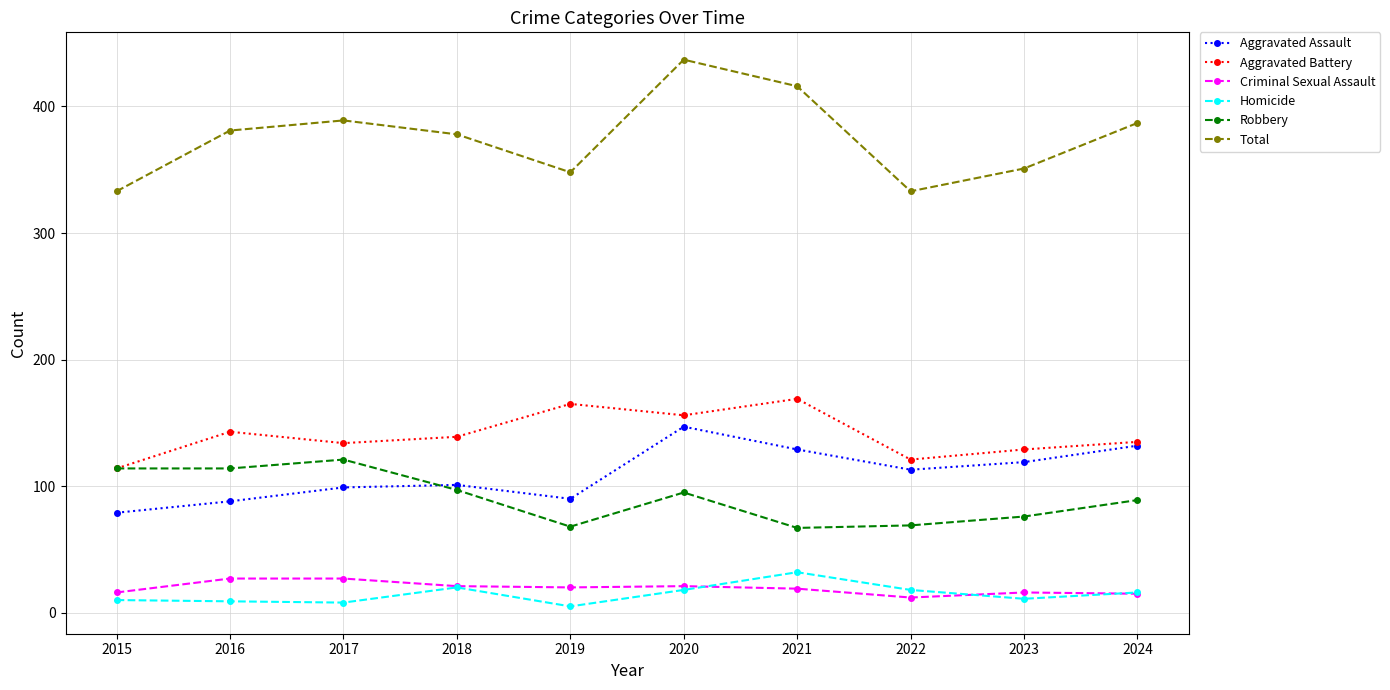

What are all the series names shown in the legend?

Aggravated Assault, Aggravated Battery, Criminal Sexual Assault, Homicide, Robbery, Total